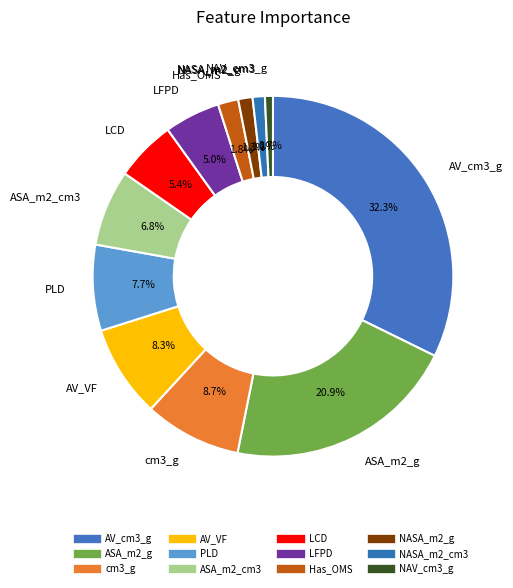

What is the smallest slice in the pie chart?

NAV_cm3_g